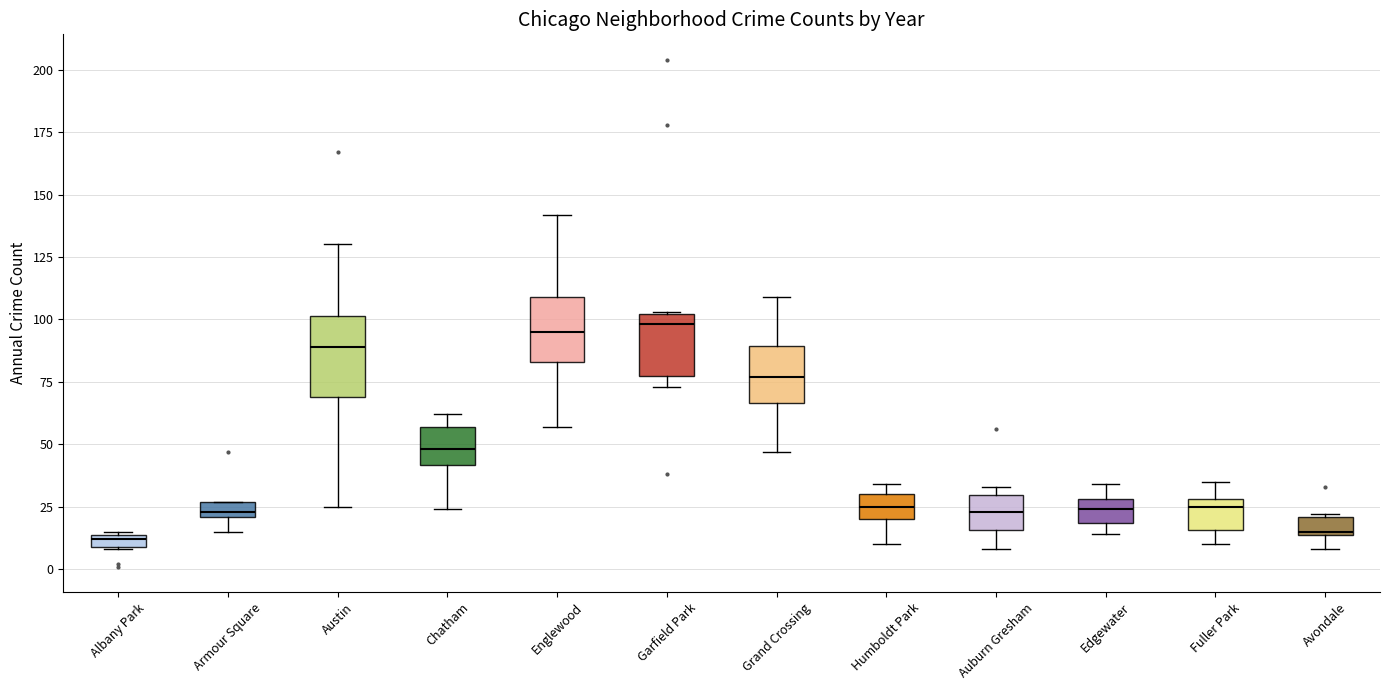

Where is the lower edge of the box for Fuller Park on the y-axis? The values are not printed on the chart, so give them approximately, as read against the axis.

15